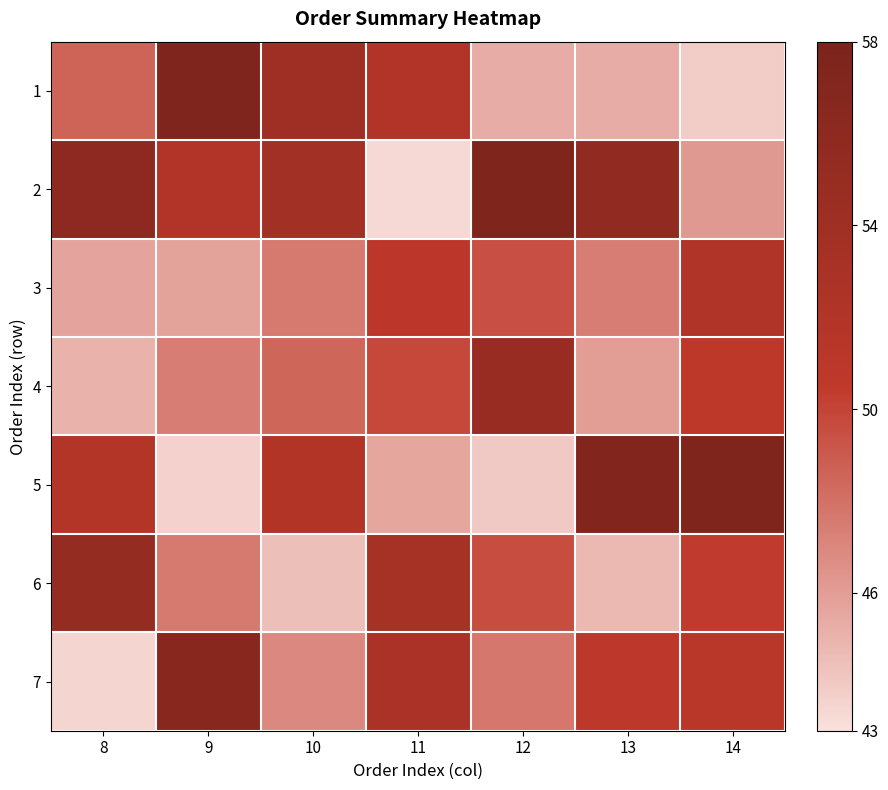

Reading right to left, what are all the values shown in this chart?

1: 14=43.9	13=45.3	12=45.3	11=52.0	10=54.0	9=57.3	8=48.6
2: 14=46.2	13=55.5	12=57.5	11=43.3	10=53.6	9=52.0	8=56.0
3: 14=52.2	13=47.4	12=49.5	11=50.9	10=47.6	9=45.8	8=45.7
4: 14=50.7	13=46.0	12=54.8	11=49.8	10=48.5	9=47.4	8=45.1
5: 14=57.5	13=57.2	12=44.0	11=45.6	10=52.1	9=43.7	8=51.9
6: 14=50.4	13=44.8	12=49.6	11=53.3	10=44.5	9=47.6	8=55.1
7: 14=51.2	13=50.8	12=47.7	11=52.9	10=46.9	9=56.6	8=43.5